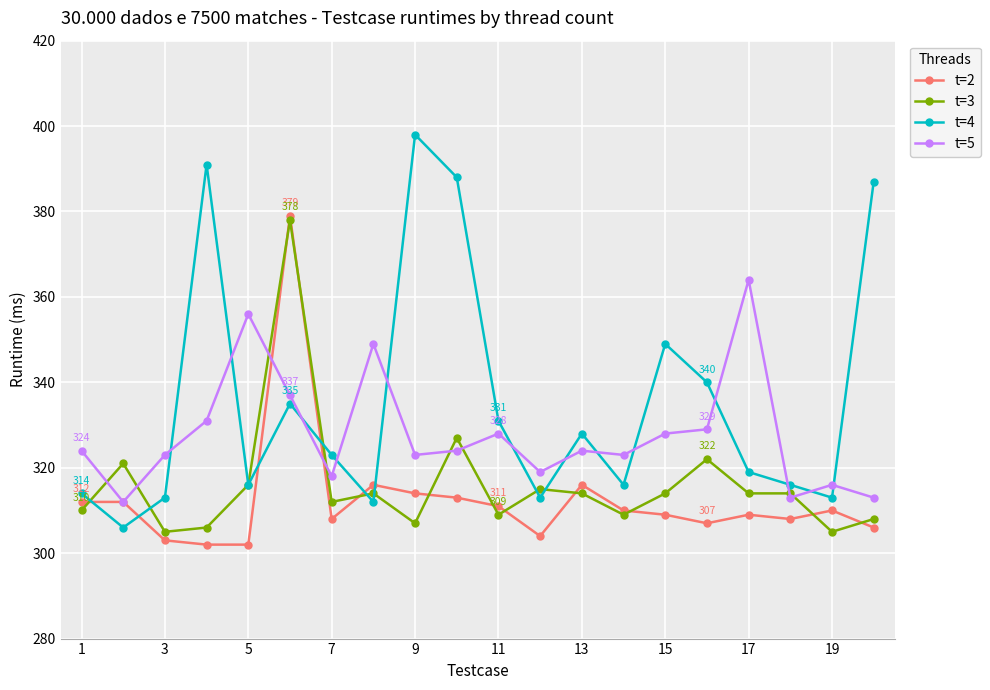

Rank the series by their average value, from lowest to highest.

t=2, t=3, t=5, t=4